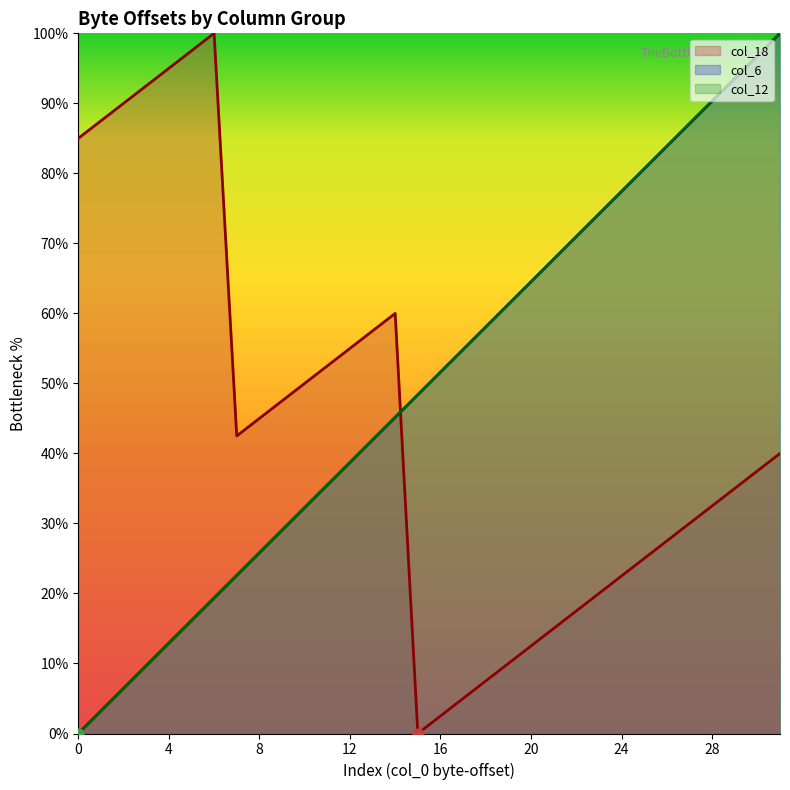

Which series reaches the minimum Y coordinate?

col_18